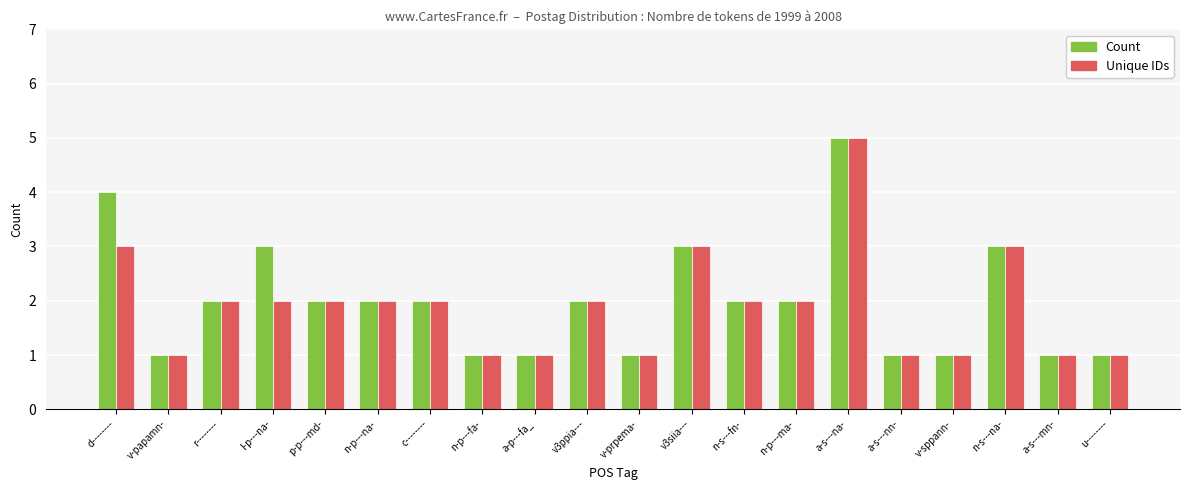

How many distinct data groups are displayed?

2